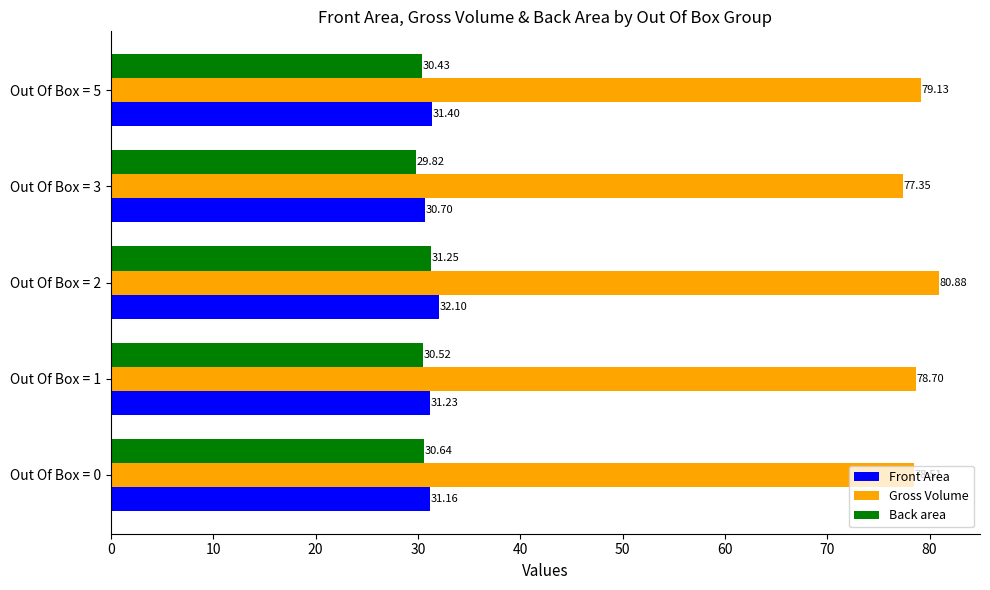

How many distinct data groups are displayed?

3